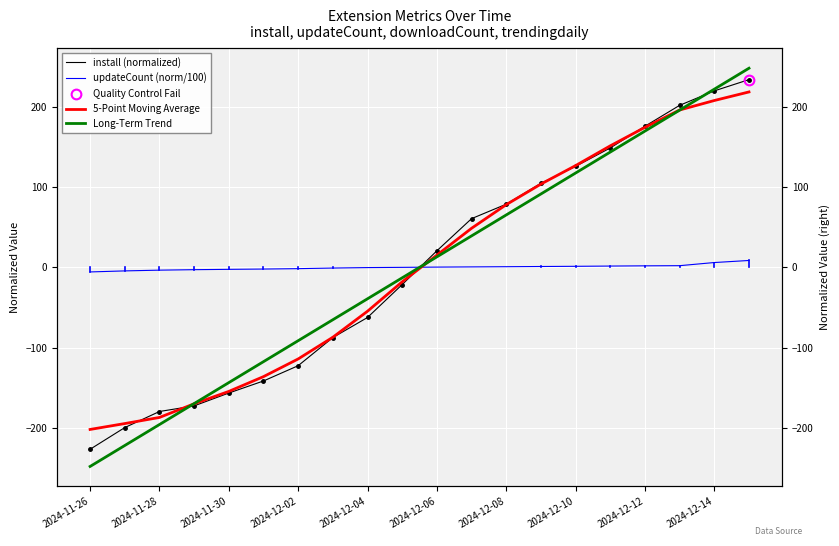

How many intersections are there between Long-Term Trend and install (normalized)?

3